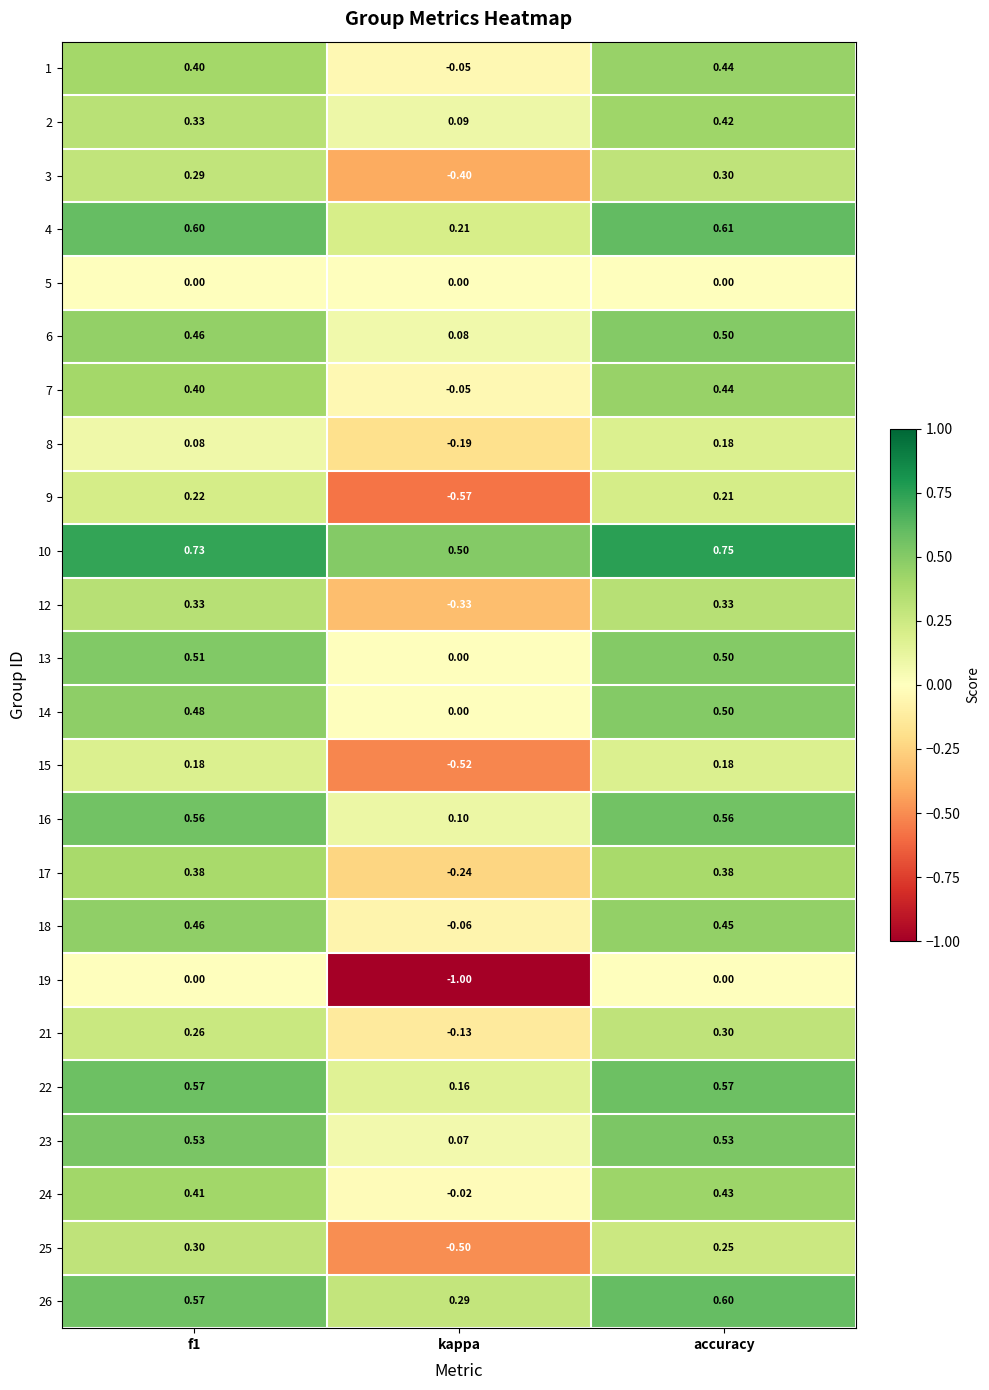

Which category has the highest value across all series?

accuracy